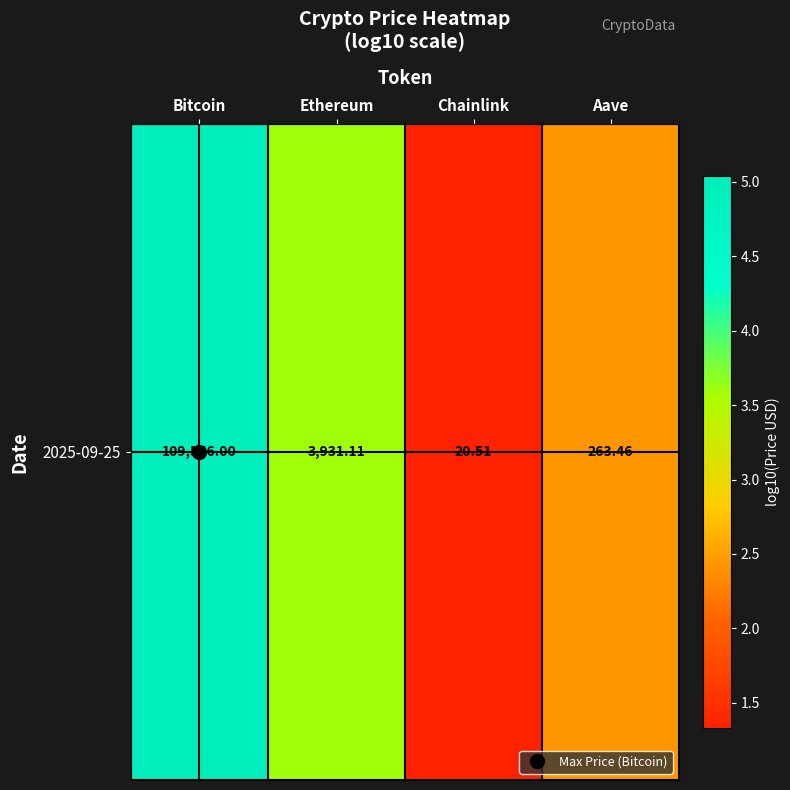

At which category does the chart reach its minimum across all series?

Chainlink